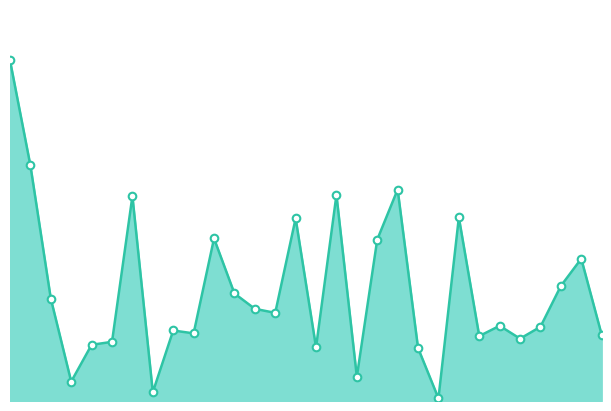

What is the total value across all series at 5?

1.1